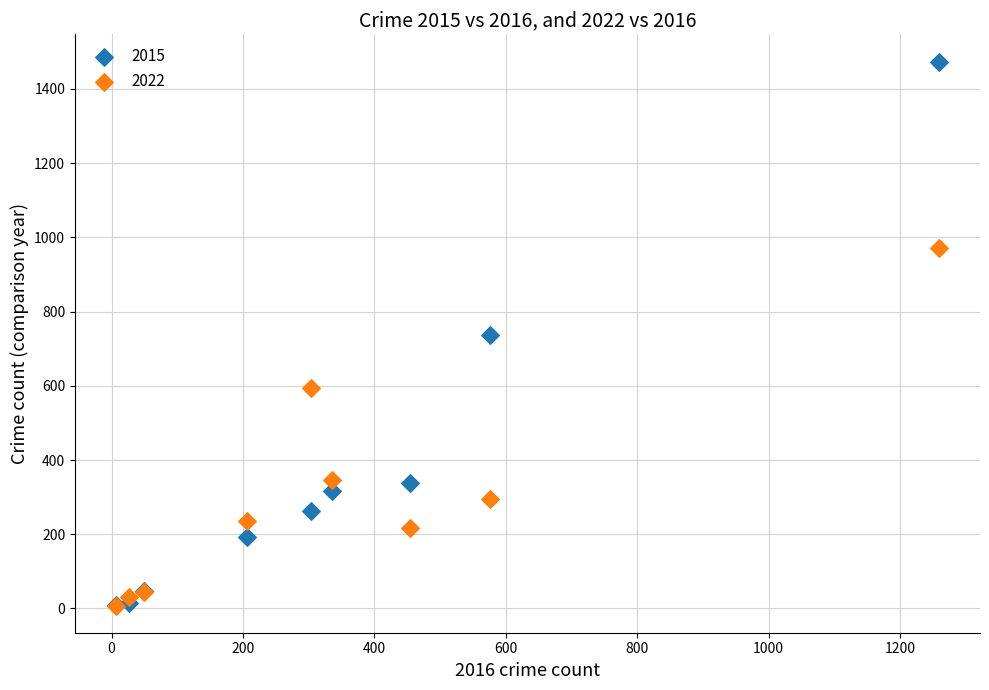

In the 2022 series, what Y value is closest to 490?

594